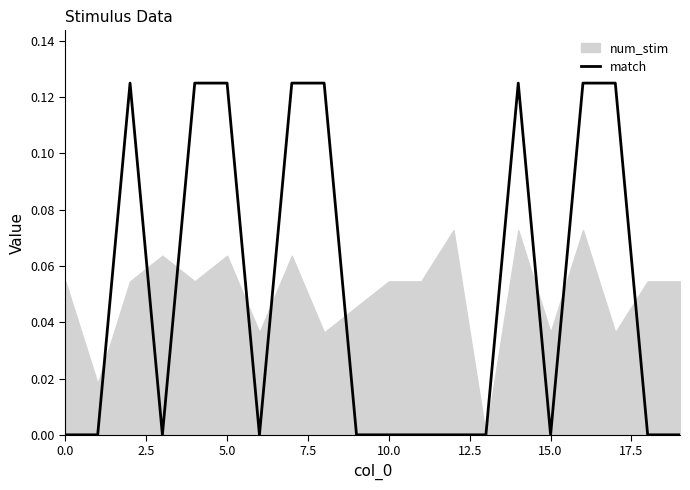

Is it true that match equals 0.1 at 15.0?

False